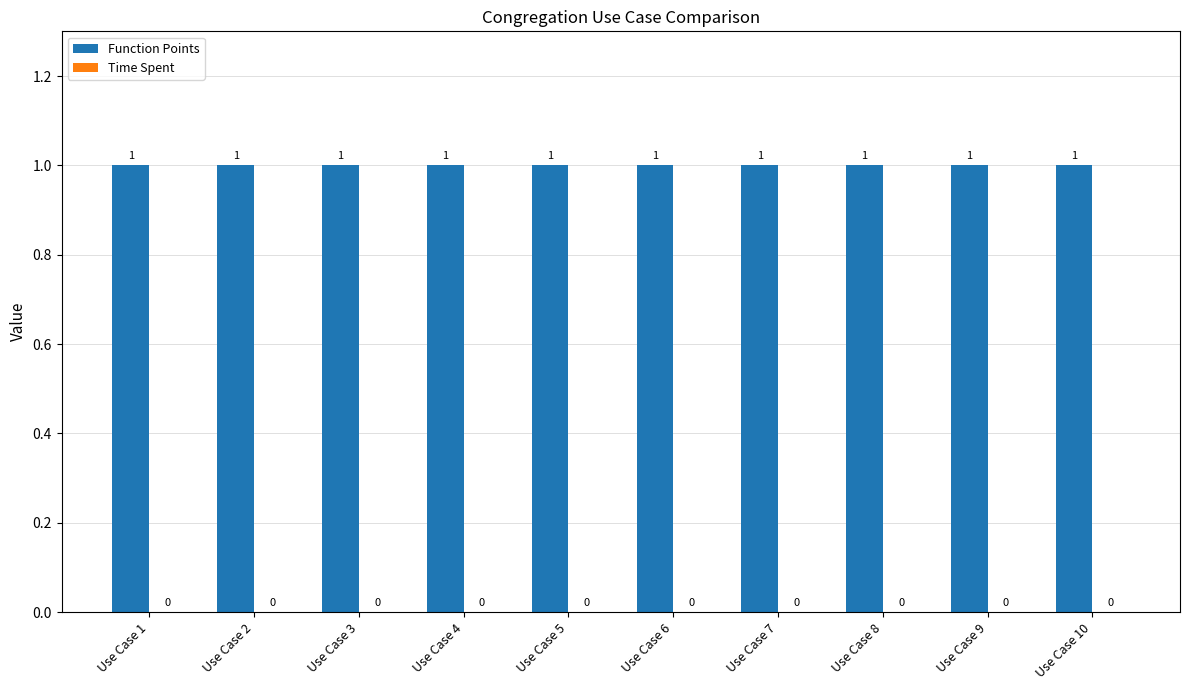

Rank the series by their maximum value, from lowest to highest.

Time Spent, Function Points